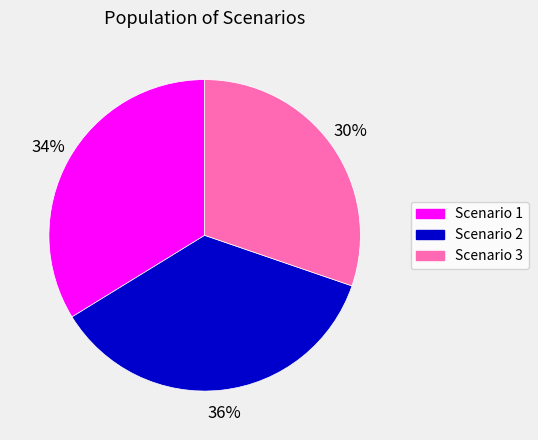

To the nearest percent, what is the difference between the largest and smallest slice percentages?

6%